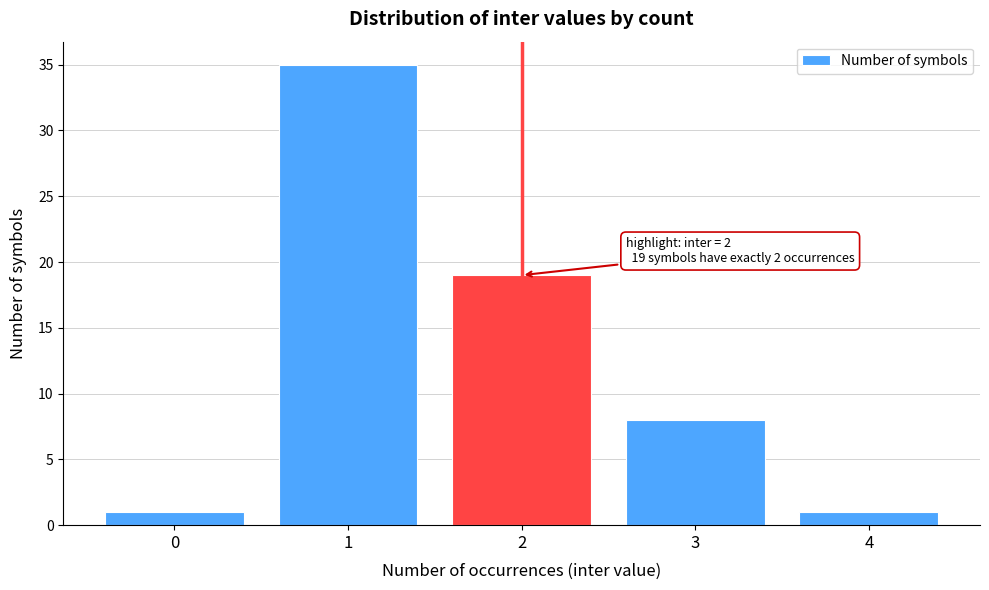

Reading left to right, what are all the values shown in this chart?

0=1	1=35	2=19	3=8	4=1